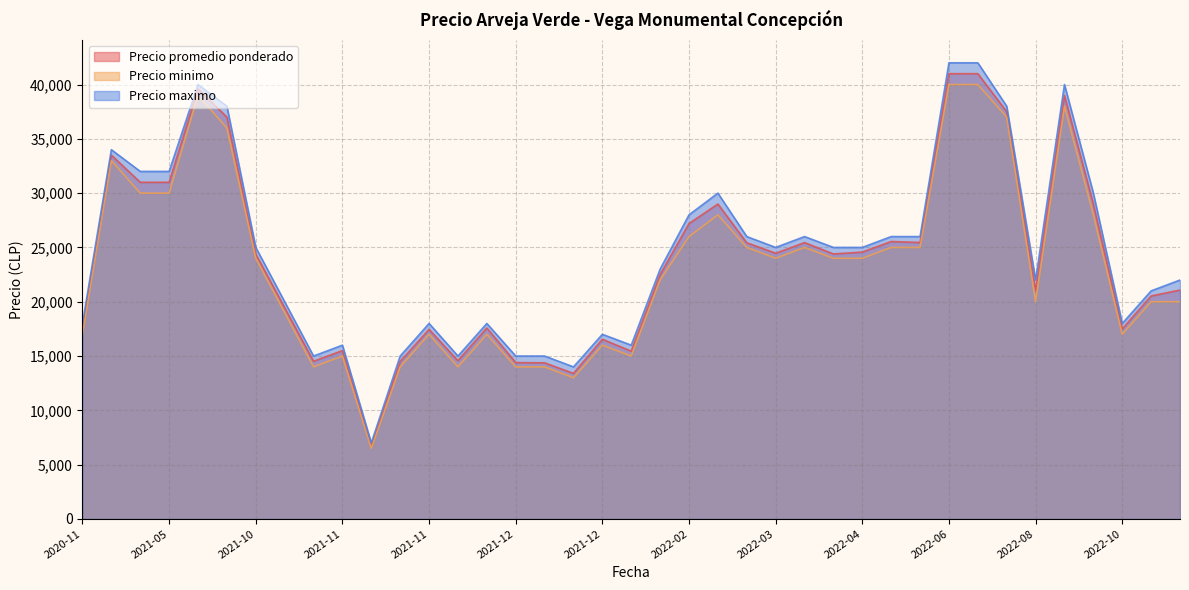

Rank the series by their average value, from lowest to highest.

Precio minimo, Precio promedio ponderado, Precio maximo